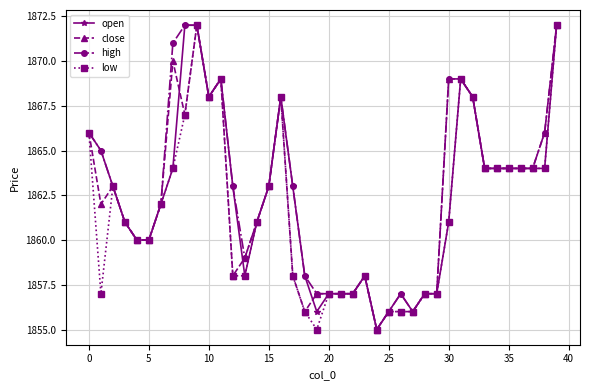

What is the greatest value displayed?

1872